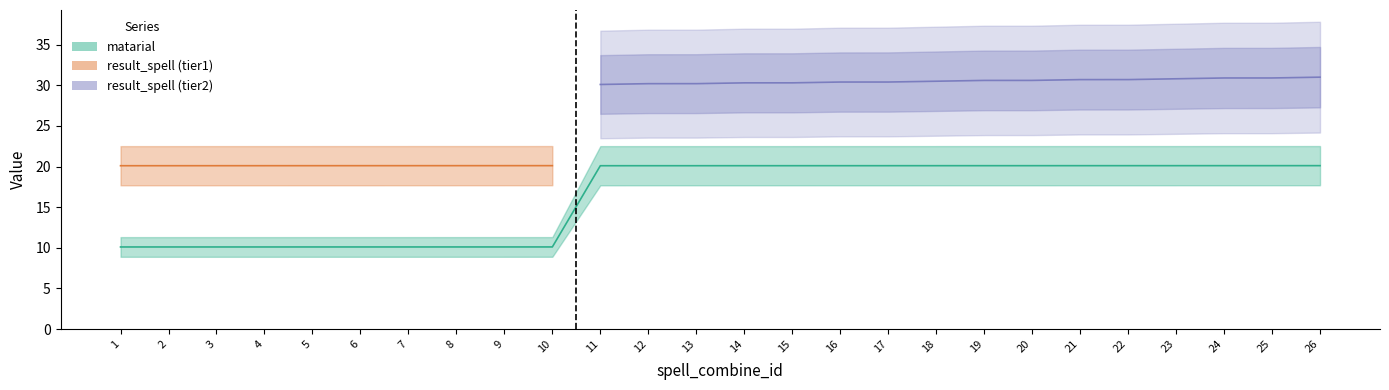

List the labels in order of value, largest first.

26, 24, 25, 23, 21, 22, 19, 20, 18, 16, 17, 14, 15, 12, 13, 11, 10, 8, 9, 5, 6, 7, 1, 2, 3, 4